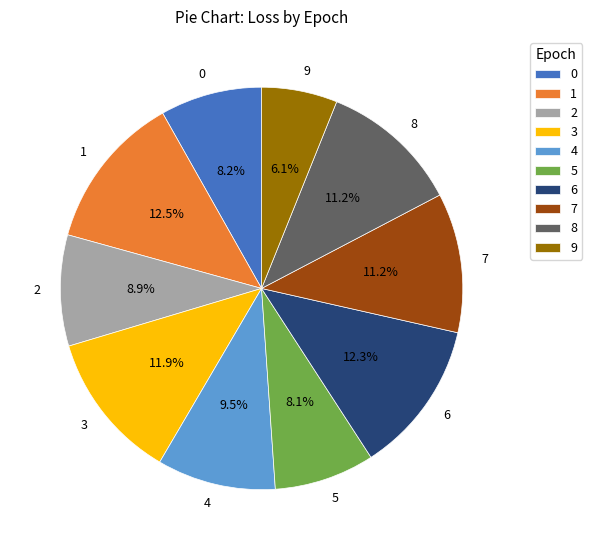

Combined, do 9 and 8 account for over 50%?

No